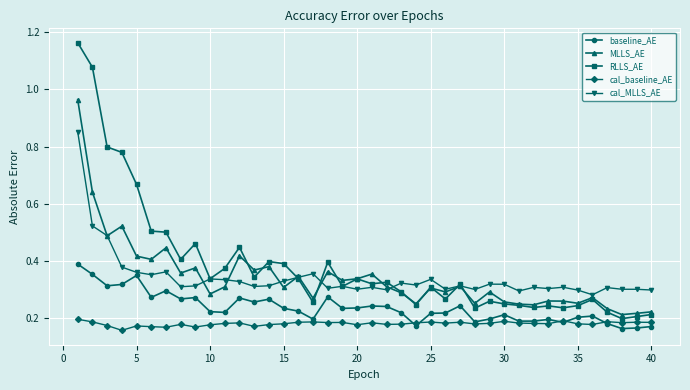

Which series has the widest spread of values?

RLLS_AE